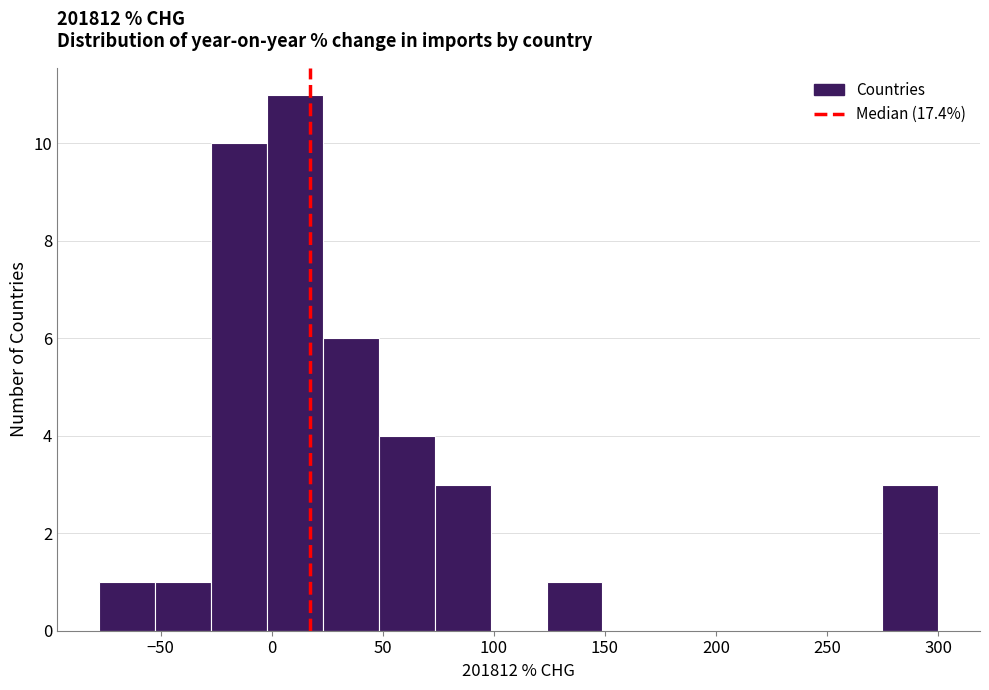

How tall is the bar that spans -25 to 0 on the x-axis? Neither the bar edges nor the heights are printed on the chart, so give them approximately, as read against the axes.

10